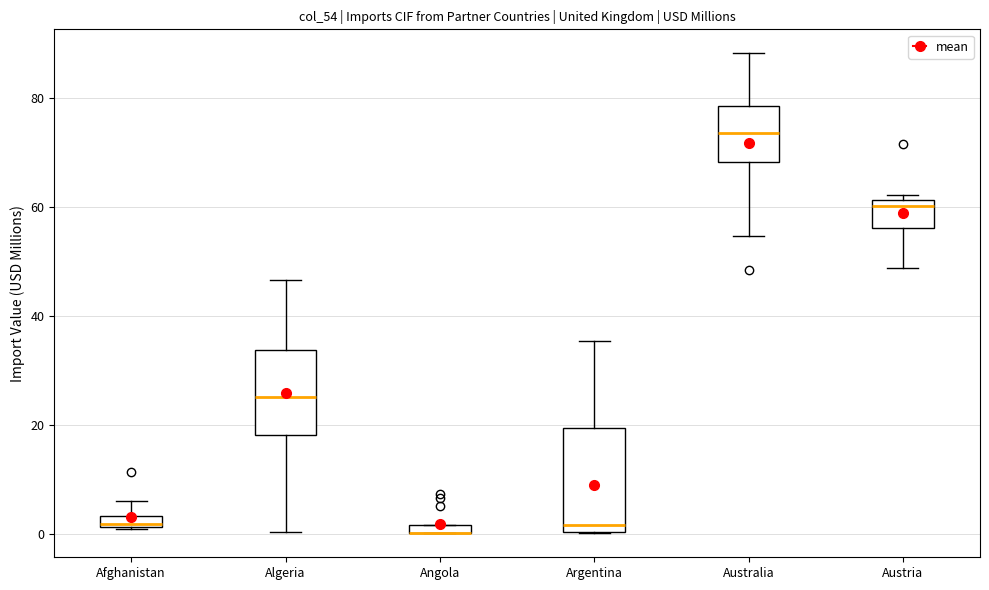

Where is the lower edge of the box for Austria on the y-axis? The values are not printed on the chart, so give them approximately, as read against the axis.

56